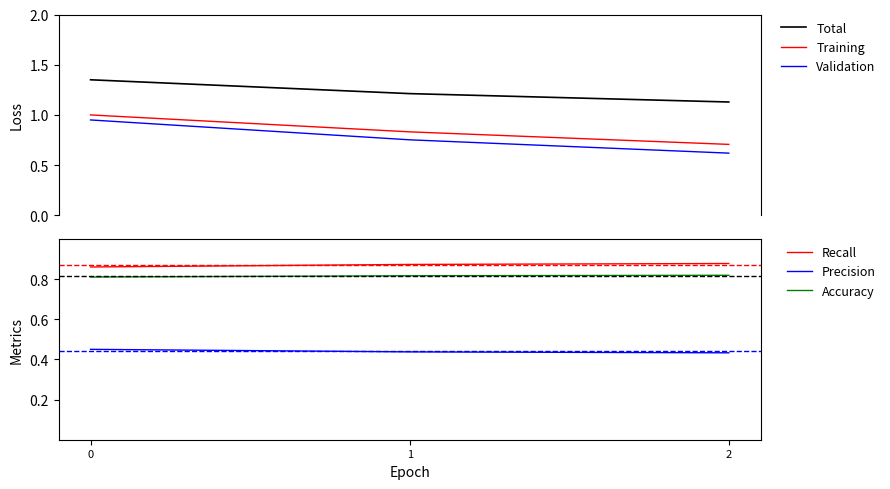

Reading left to right, transcribe all the data shown in this chart.

Total: 0=1.4	1=1.2	2=1.1
Training: 0=1.0	1=0.8	2=0.7
Validation: 0=0.9	1=0.8	2=0.6
Recall: 0=0.9	1=0.9	2=0.9
Precision: 0=0.5	1=0.4	2=0.4
Accuracy: 0=0.8	1=0.8	2=0.8